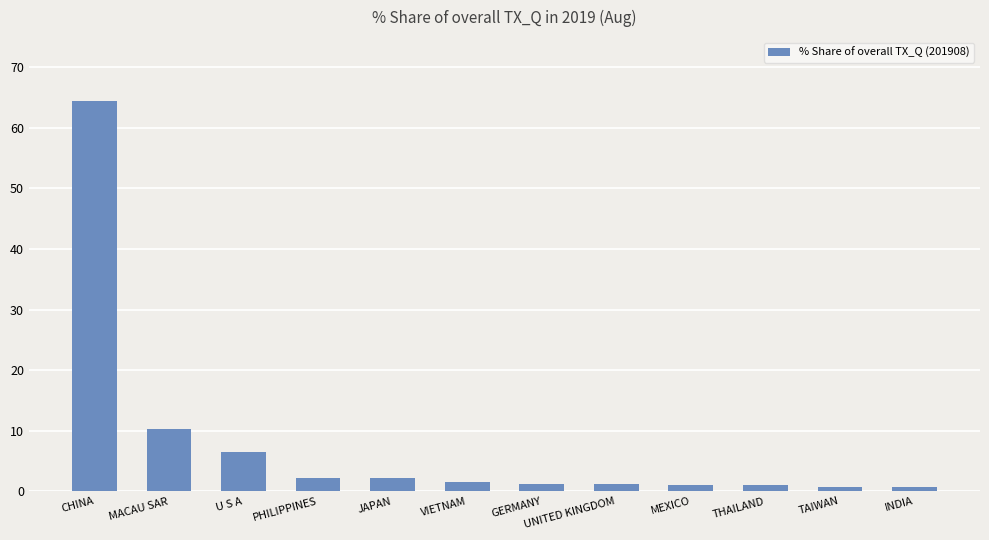

What is the difference between the maximum and minimum values?

63.8